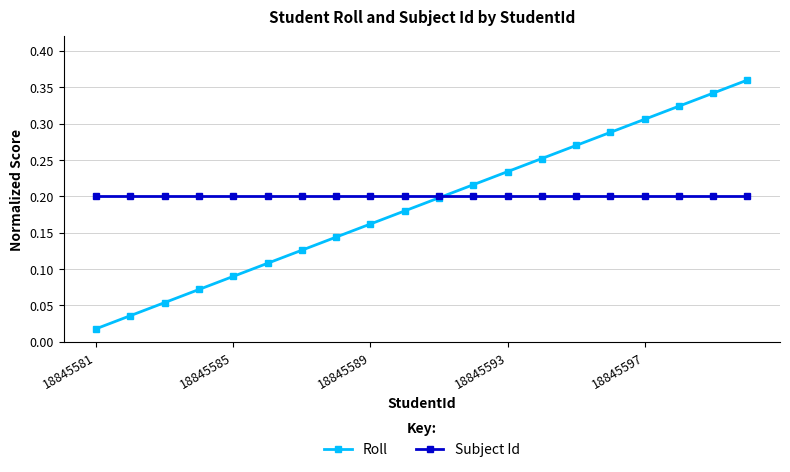

Which series has the largest range (max minus min)?

Roll